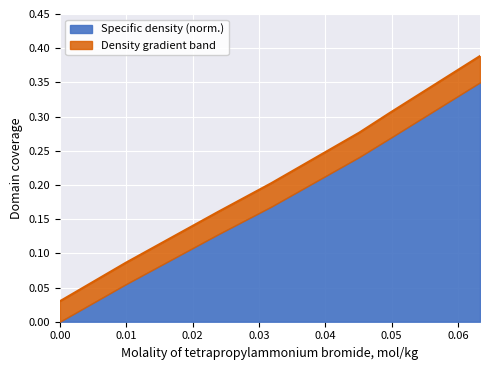

Rank the categories by value from lowest to highest.

0.00, 0.01, 0.02, 0.03, 0.04, 0.05, 0.06